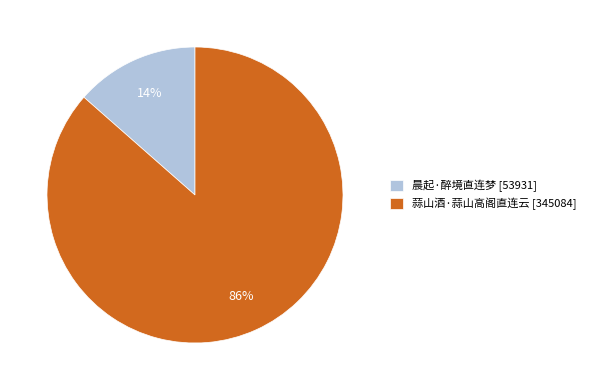

Rank the categories by value from lowest to highest.

晨起·醉境直连梦, 蒜山酒·蒜山高阁直连云